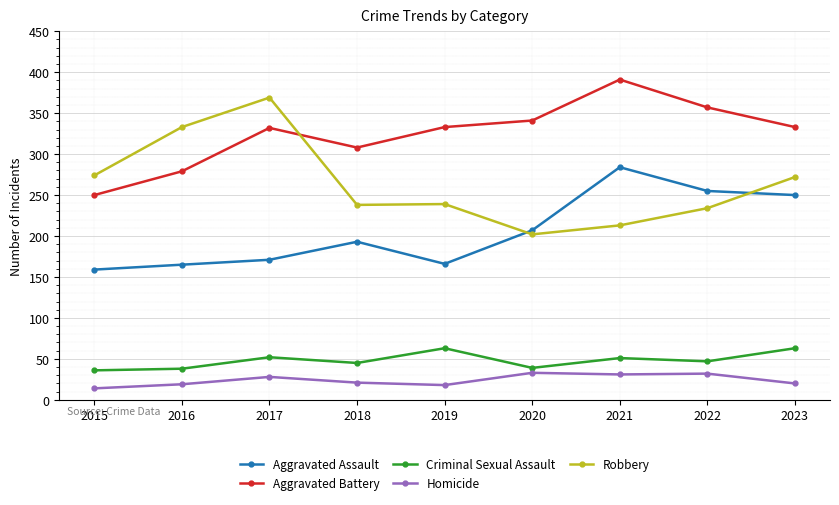

True or false: Aggravated Assault has more than 1 points higher than both neighbors.

True